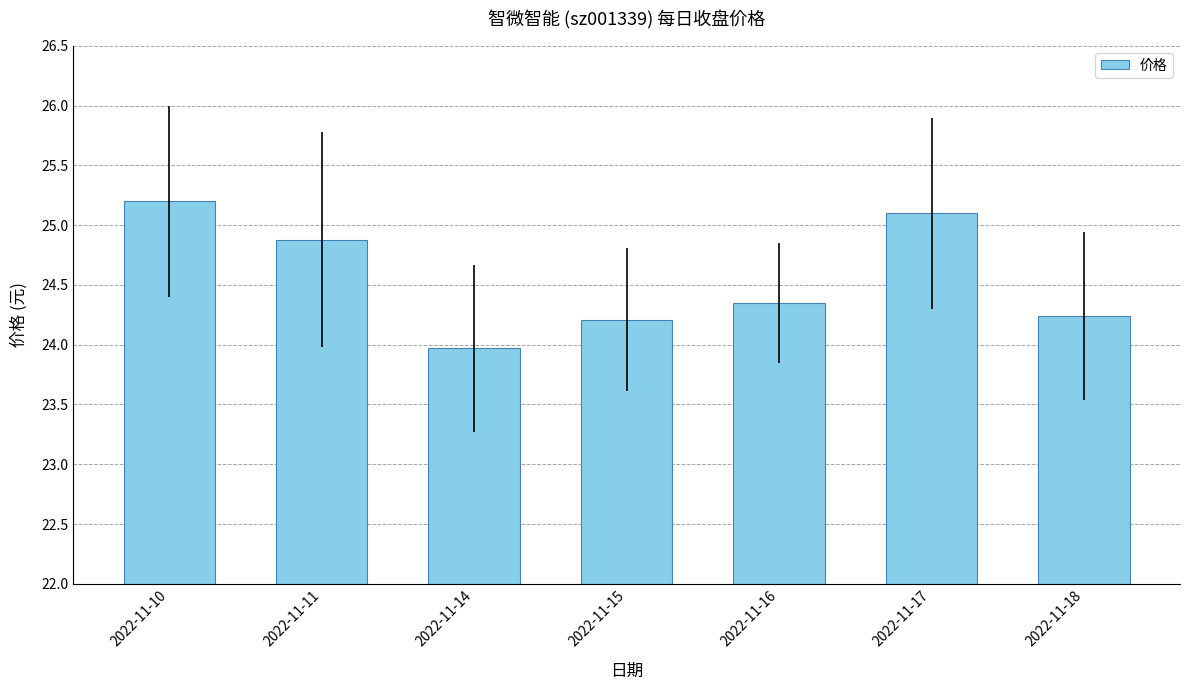

True or false: the data shows 24.2 at 2022-11-18.

True